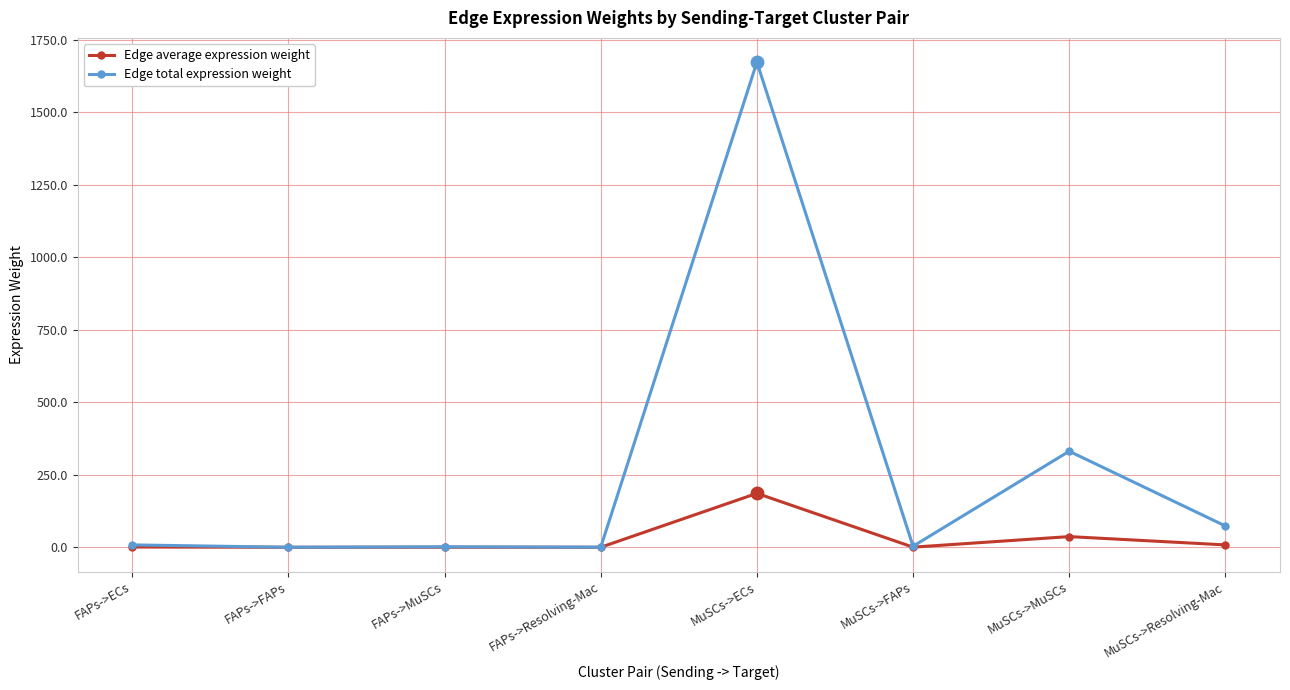

At which category is the sum across all series the highest?

MuSCs->ECs